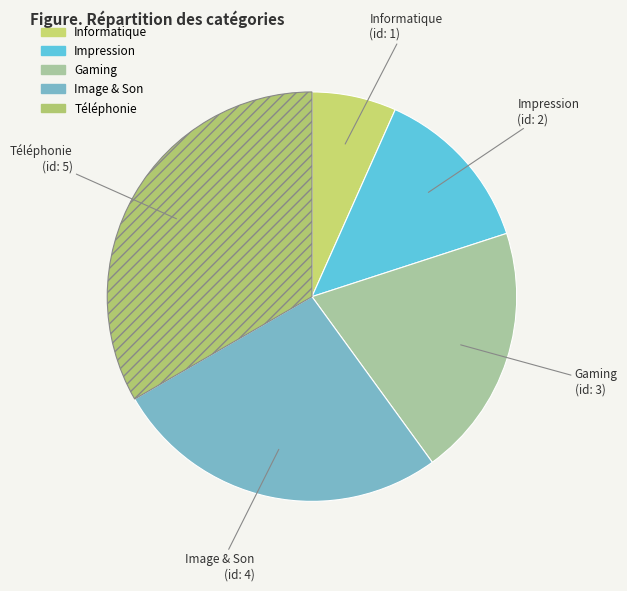

Count the number of slices in the pie.

5